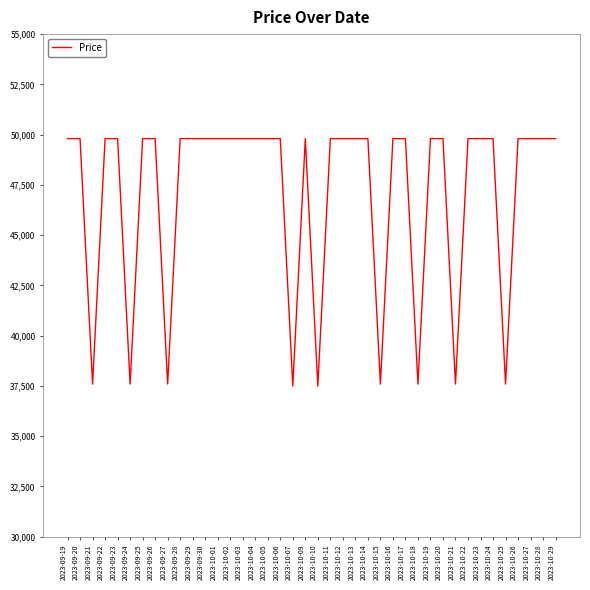

The value at 2023-09-23 is 22215. True or false?

False